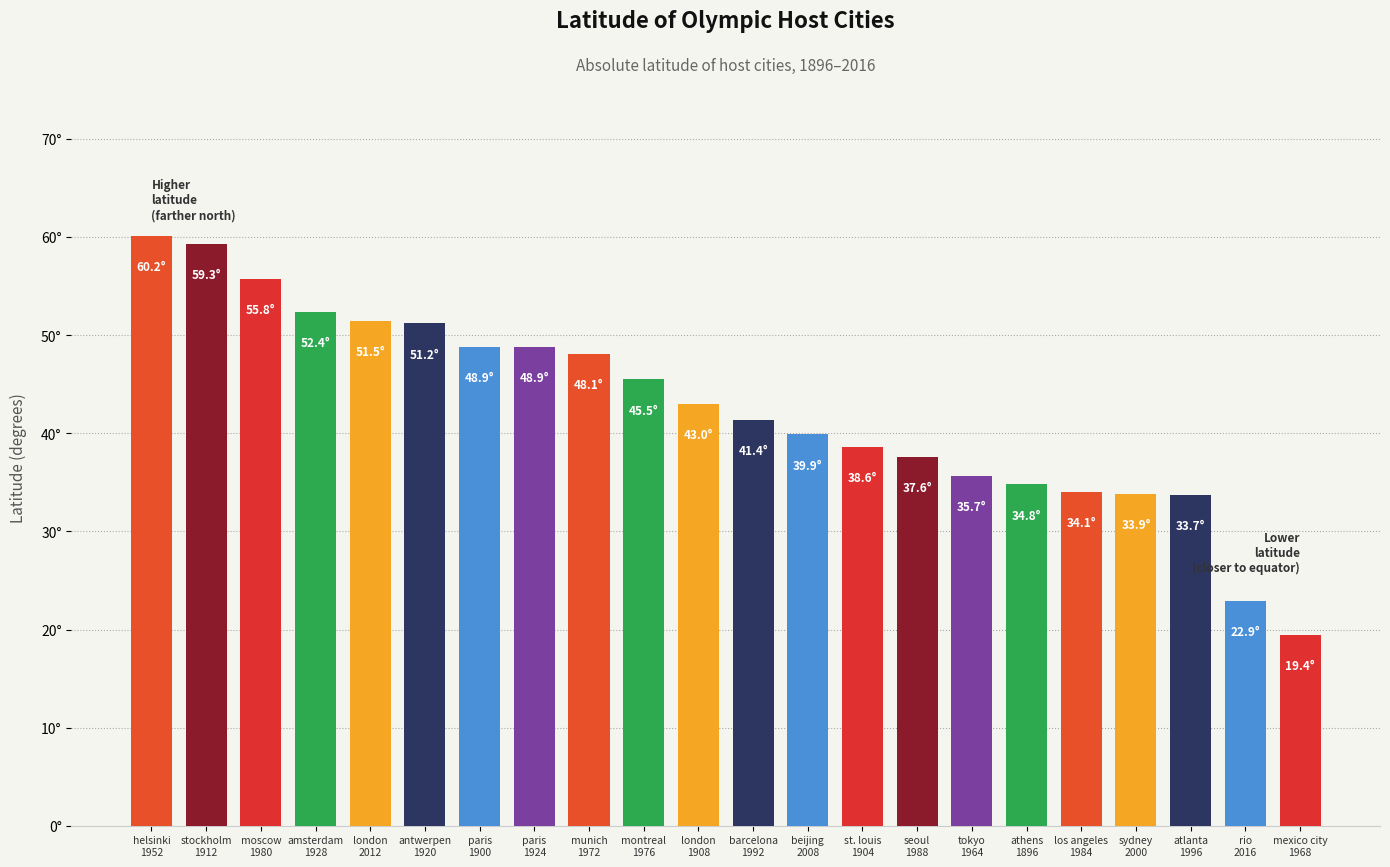

What is the difference between the values at beijing
2008 and athens
1896?

5.1